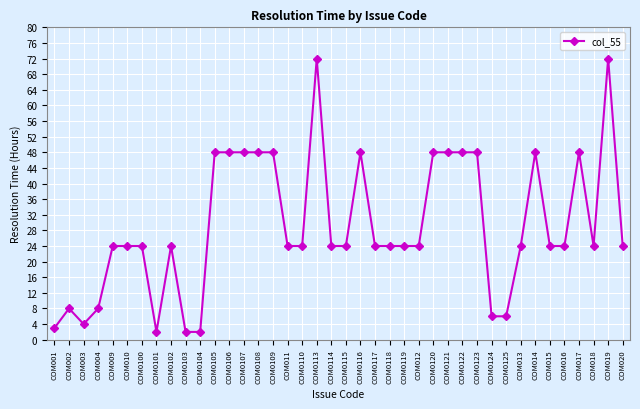

At which category does the data reach its first local peak?

COM002